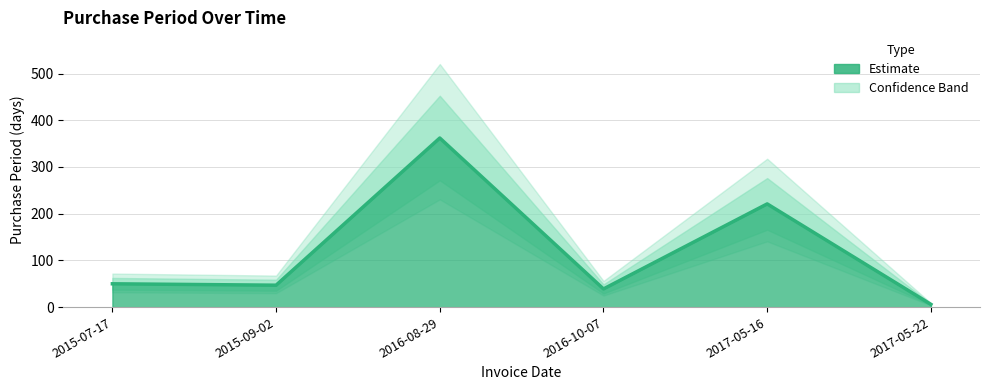

The chart shows a value of 221 at 2017-05-16. True or false?

True